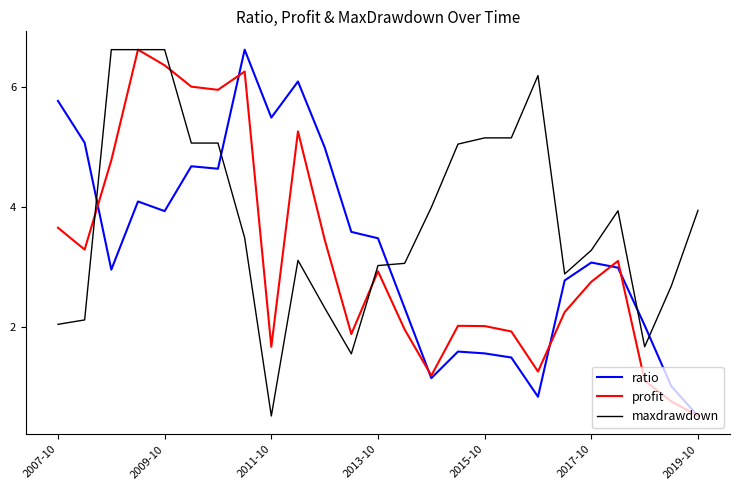

True or false: ratio and maxdrawdown cross at least once.

True